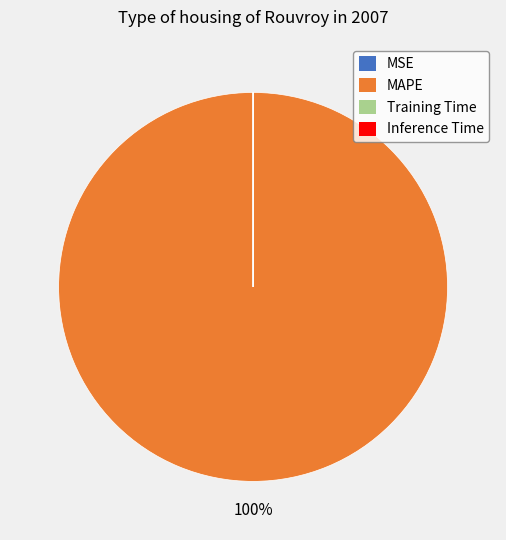

What is the largest slice in the pie chart?

MAPE